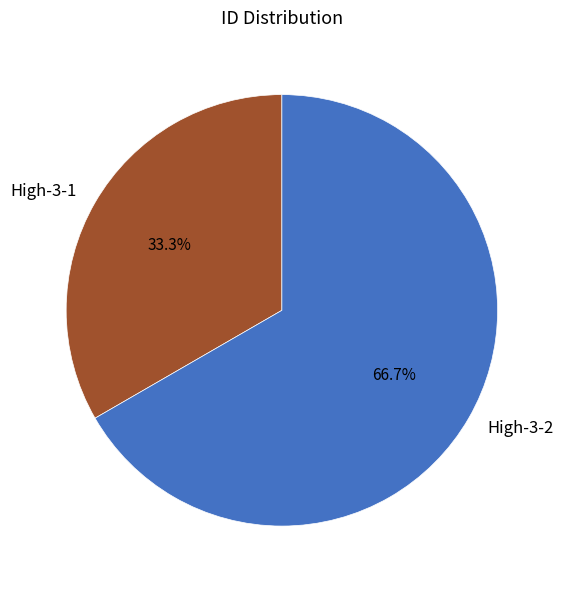

To the nearest percent, what portion does High-3-1 represent?

33%